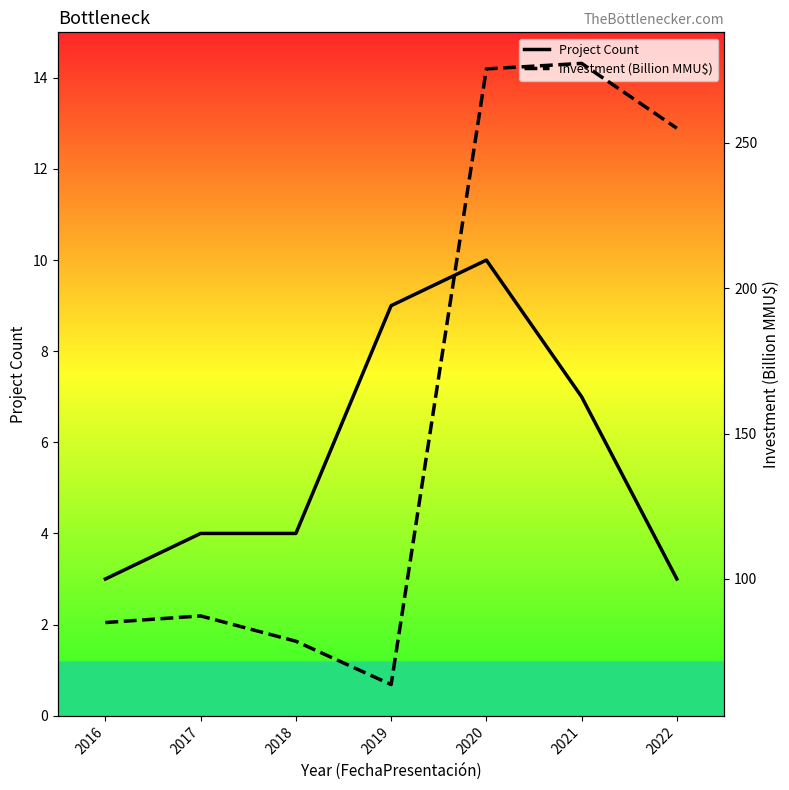

What is the sum of all Project Count values?

40